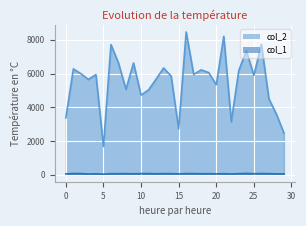

Where is the first local minimum for col_1?

3